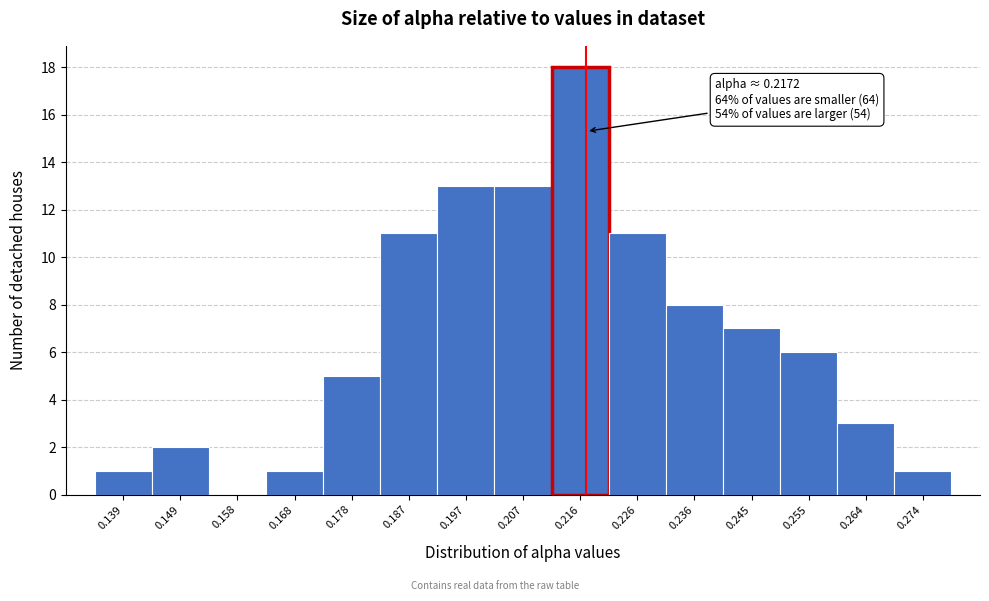

Over which range of the x-axis is the bar tallest?

0.211 to 0.221